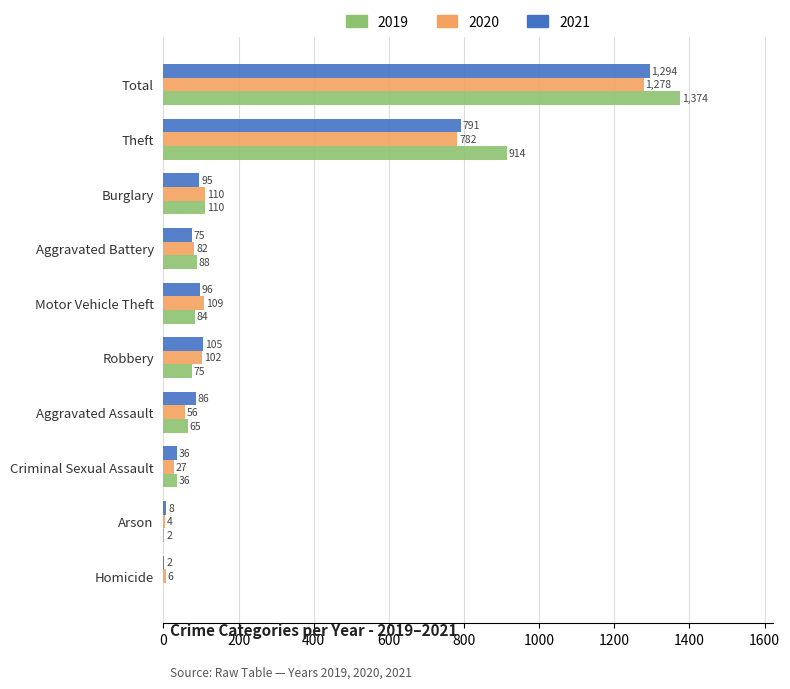

Which series has the widest spread of values?

2019